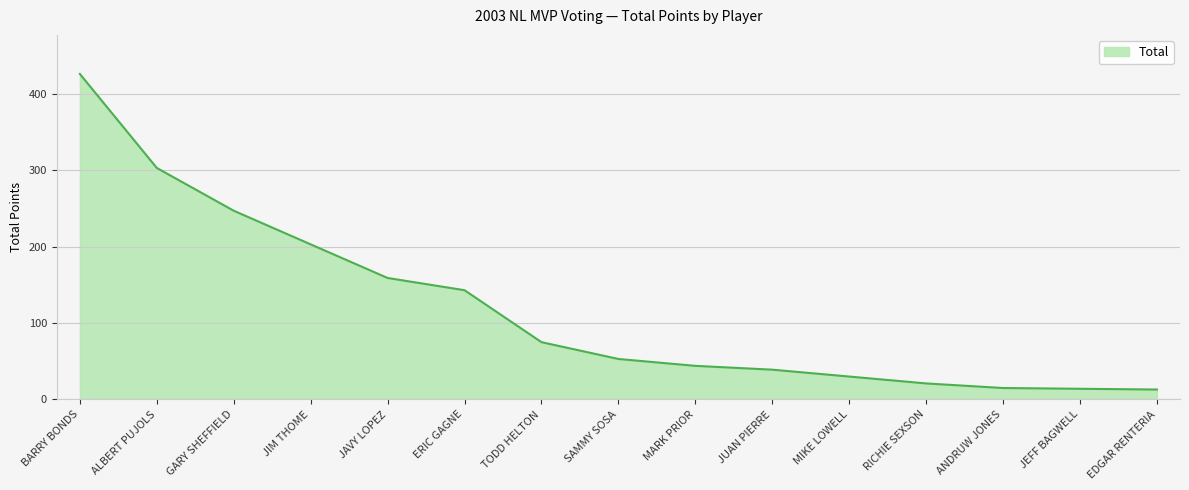

What is the difference between the values at JUAN PIERRE and ANDRUW JONES?

24